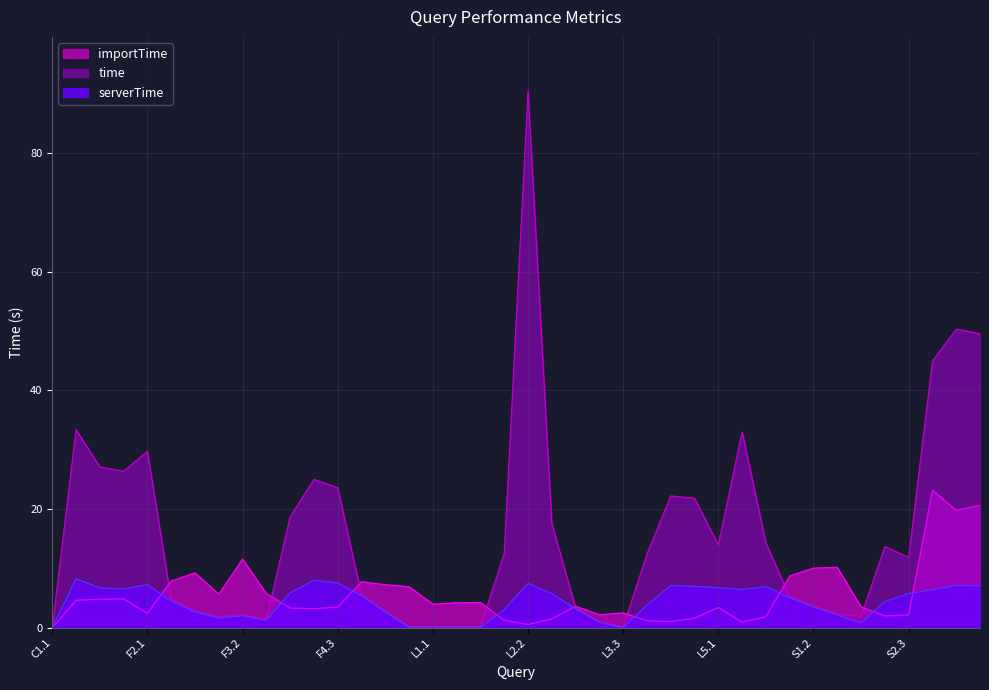

How many lines are shown in the chart?

3